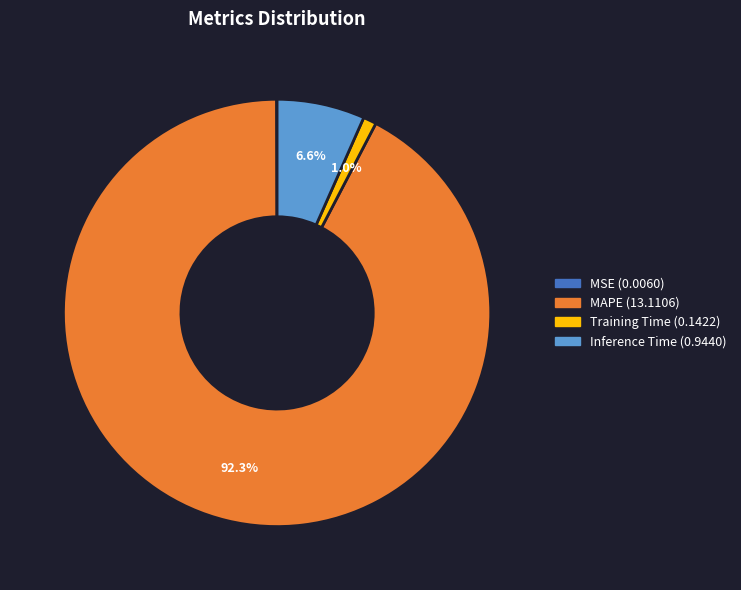

Is there any slice that represents more than half of the pie?

Yes